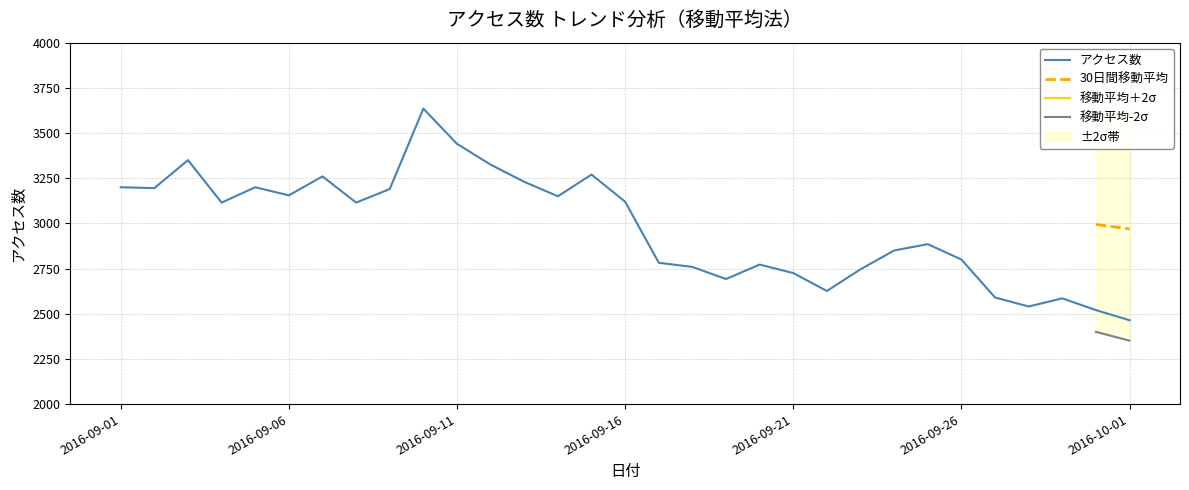

What is the difference between the maximum and second lowest values?

1115